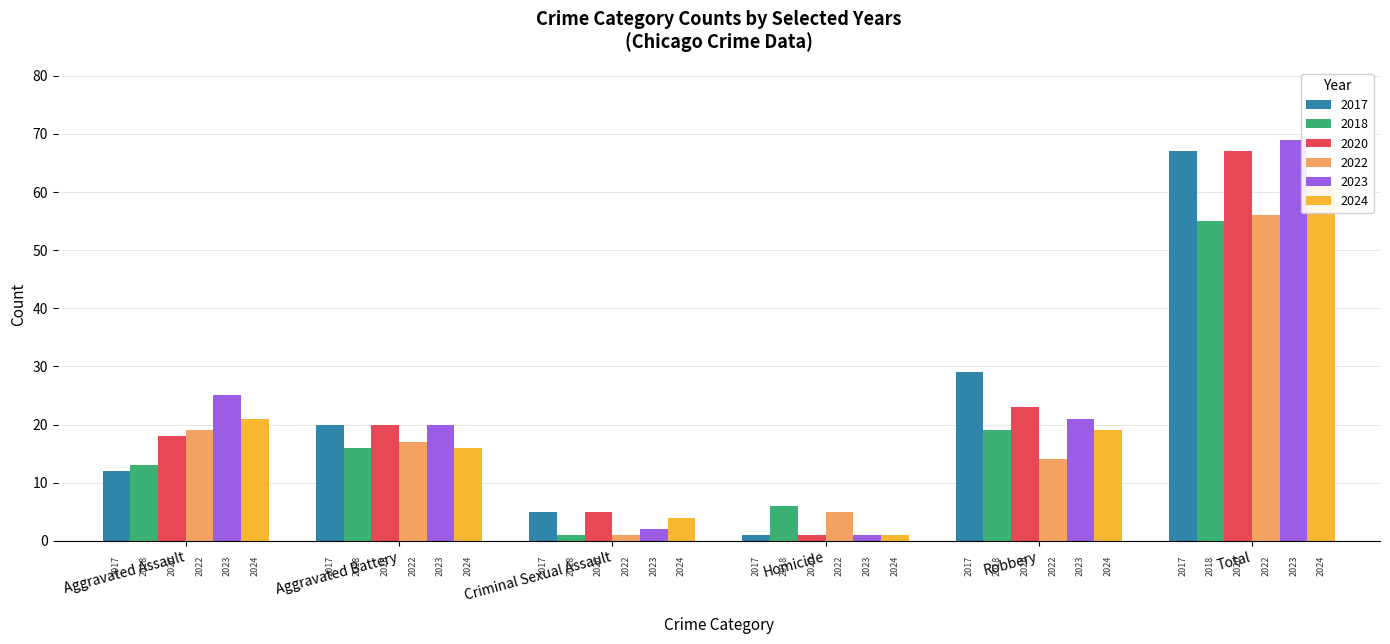

What is the minimum value for 2023?

1